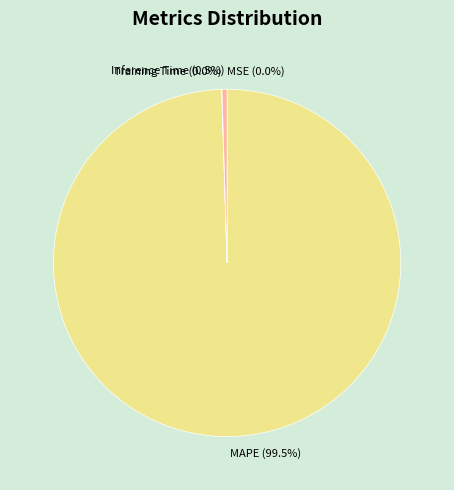

What percentage do Inference Time and MAPE together represent?

100.0%